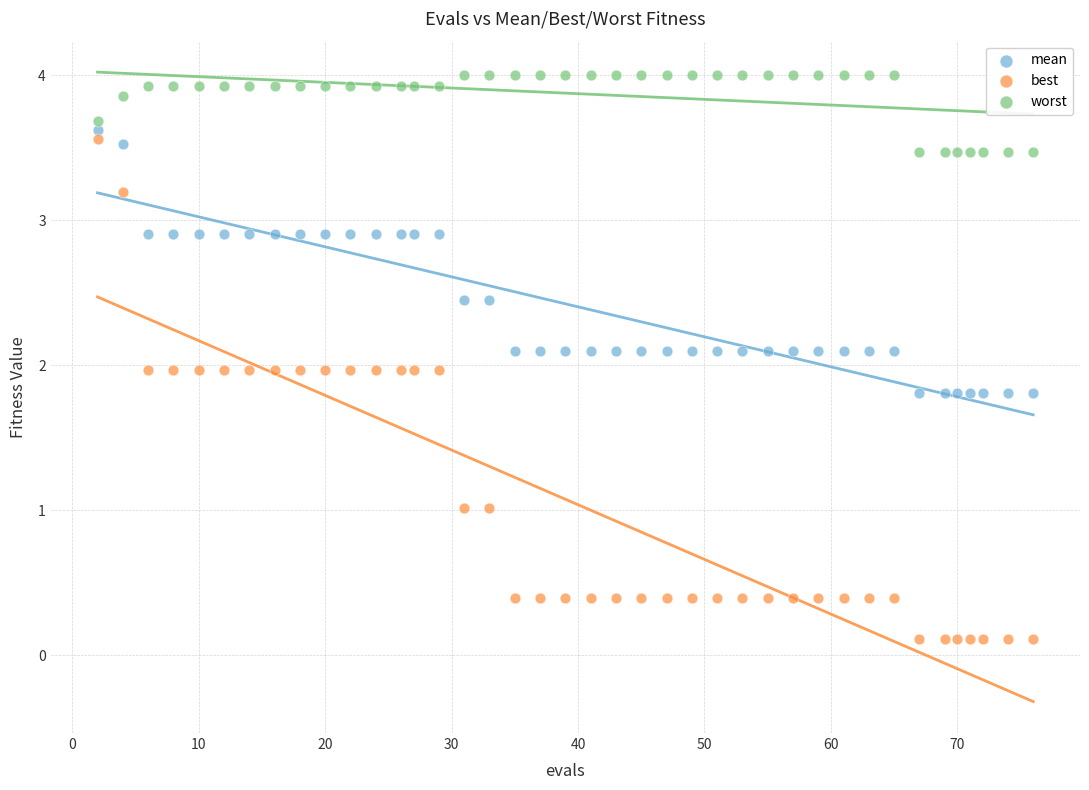

Across all data points, what is the range of Y values (max minus min)?

3.9